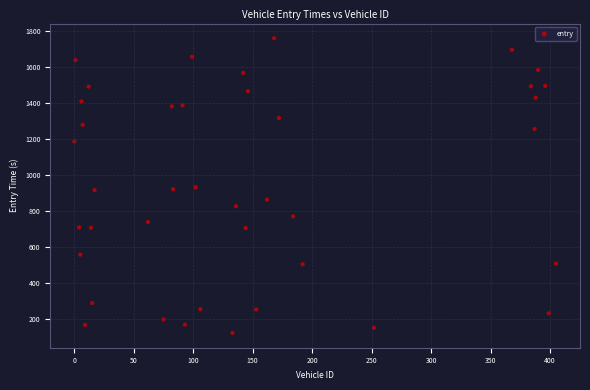

What is the range of Y values (max minus min)?

1636.3